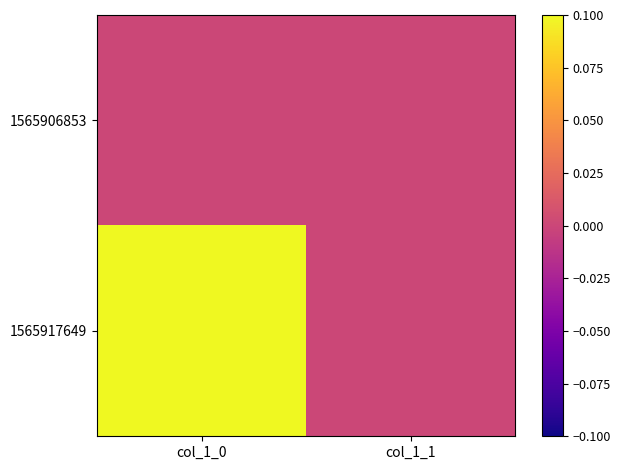

How many categories are shown in the chart?

2